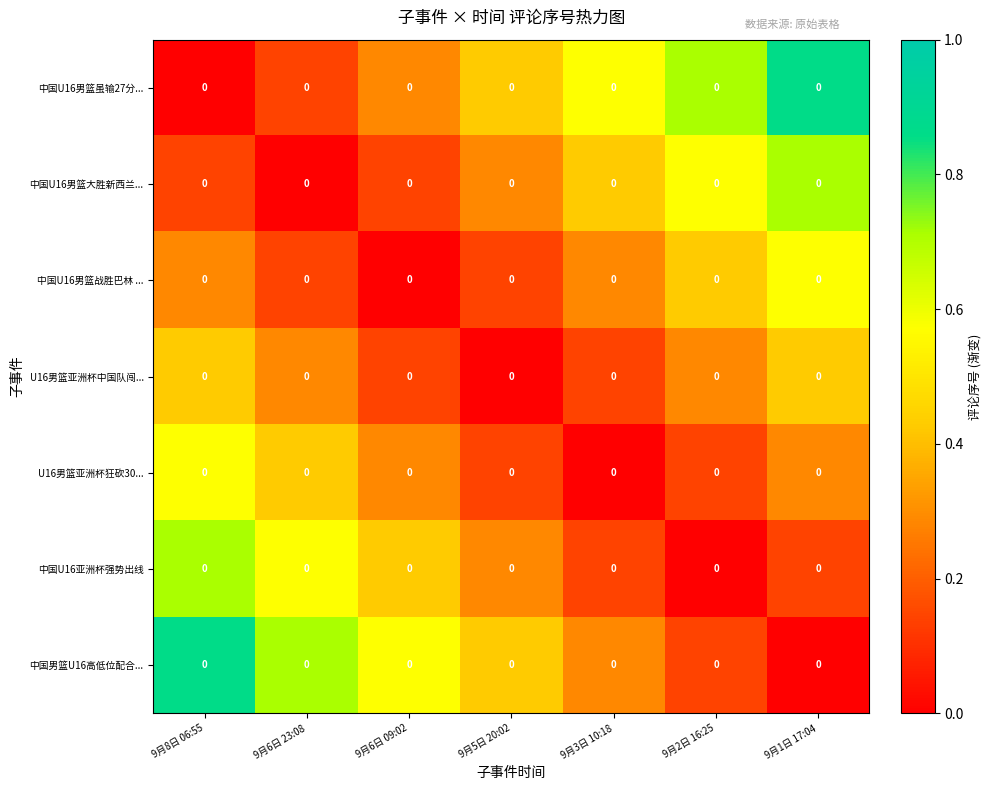

At which category is the sum across all series the highest?

9月8日 06:55